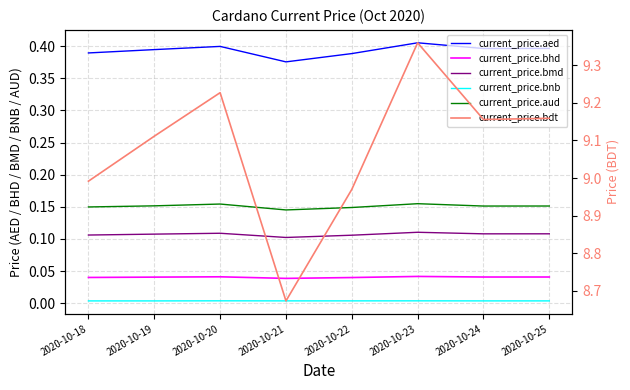

Which series changed the most between 2020-10-19 and 2020-10-24?

current_price.bdt